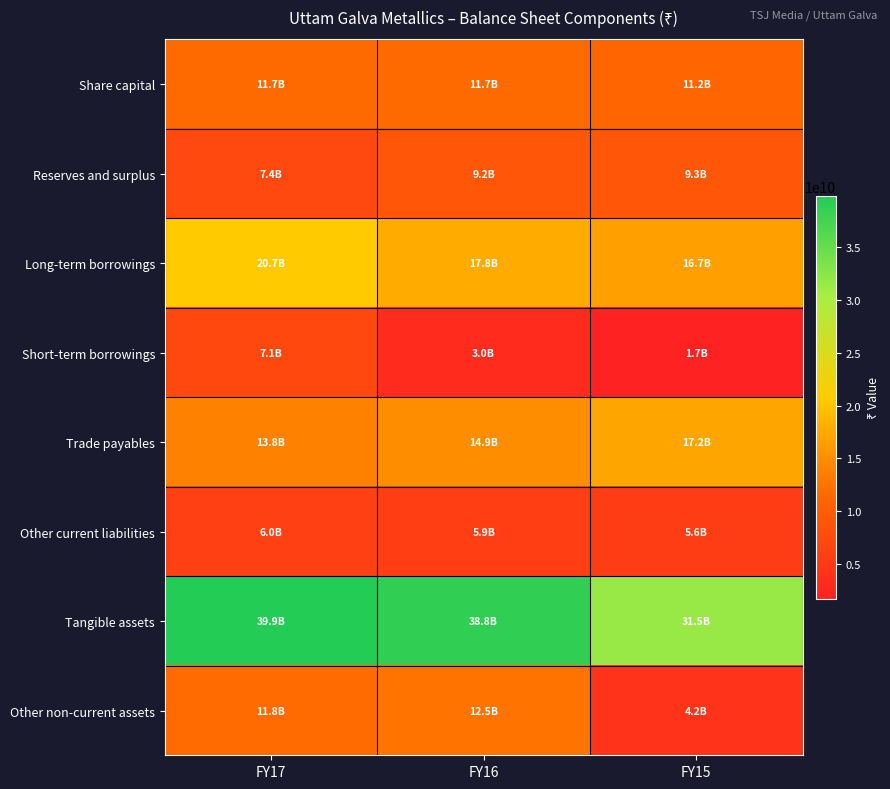

What is the greatest value displayed?

39858400000